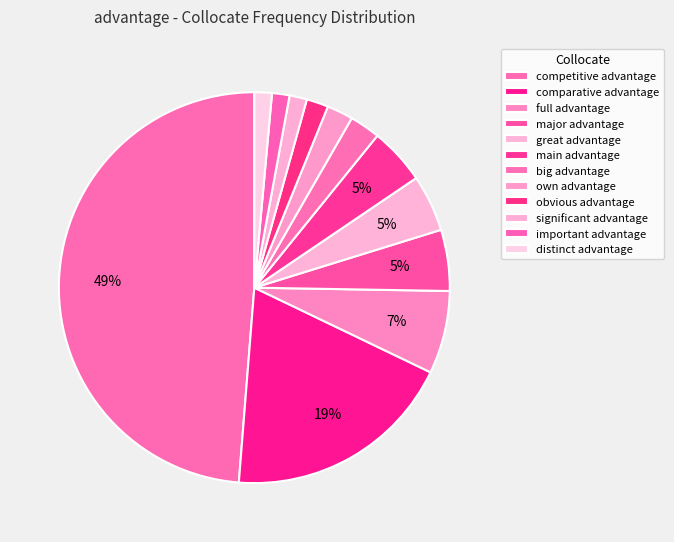

Is it true that big advantage is 3% of the pie?

True